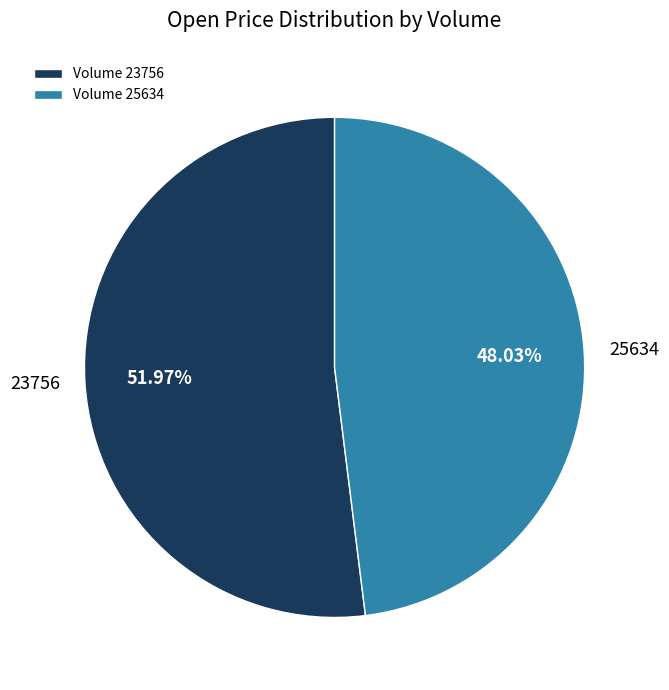

Is Volume 25634 the majority of the pie?

No